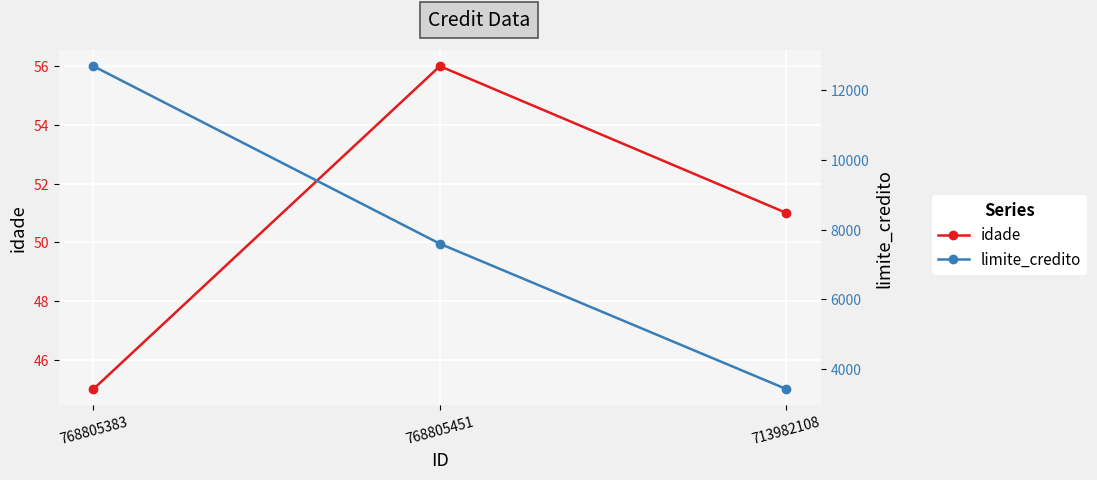

What value does the limite_credito series have at 713982108?

3418.6